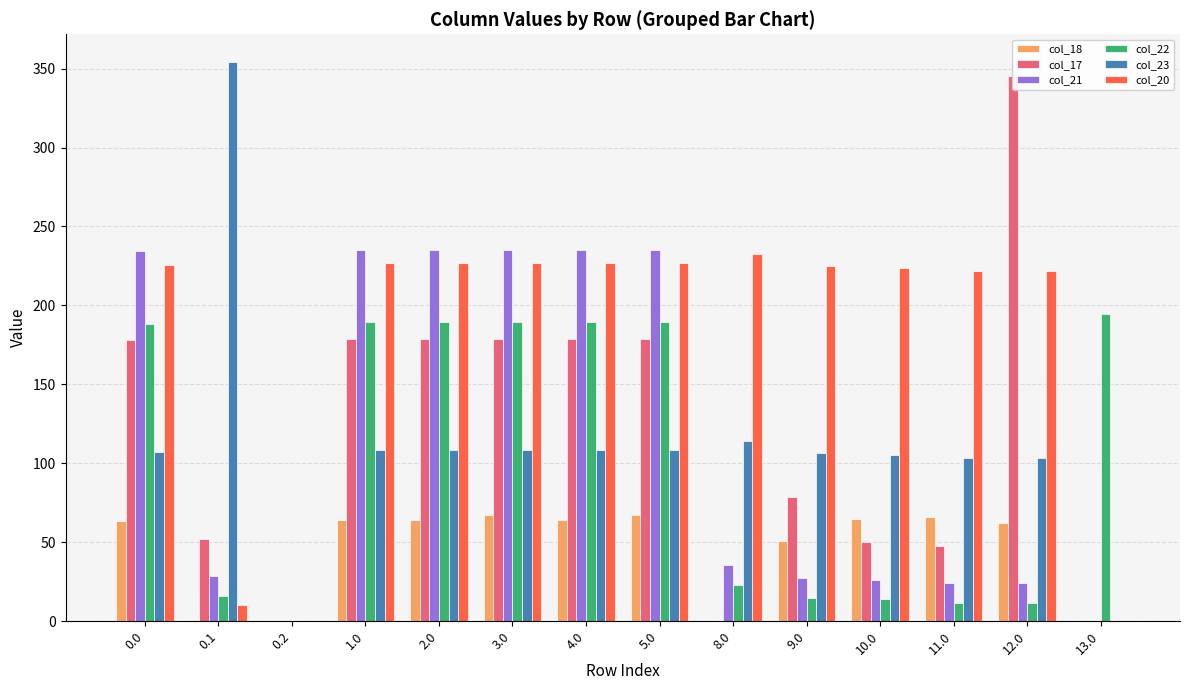

Is it true that col_21 equals 54.9 at 8.0?

False